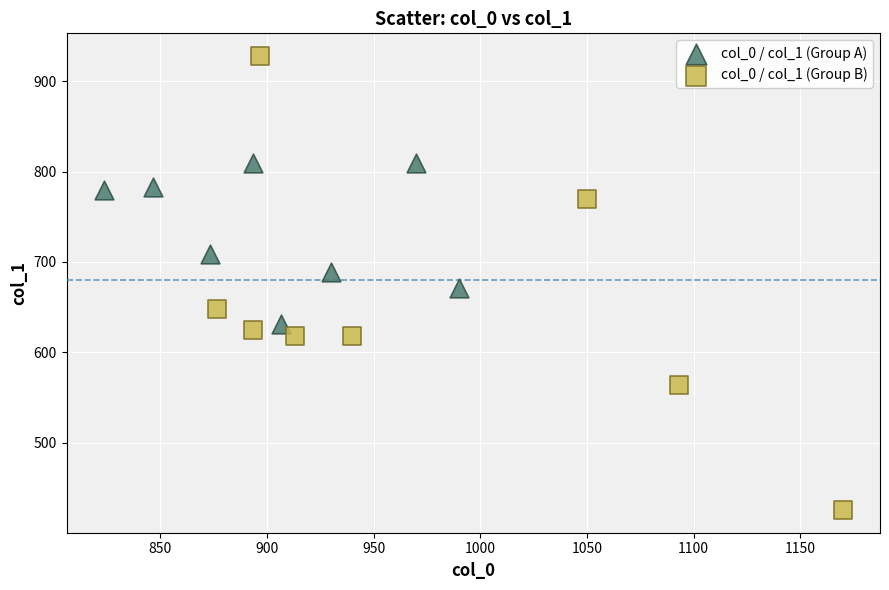

Which series reaches the minimum Y coordinate?

col_0 / col_1 (Group B)